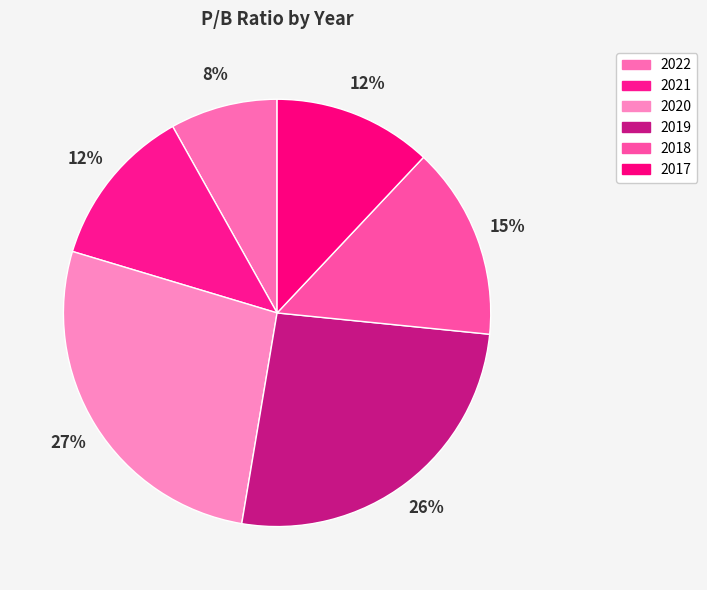

To the nearest percent, what percentage of the pie is 2018?

15%